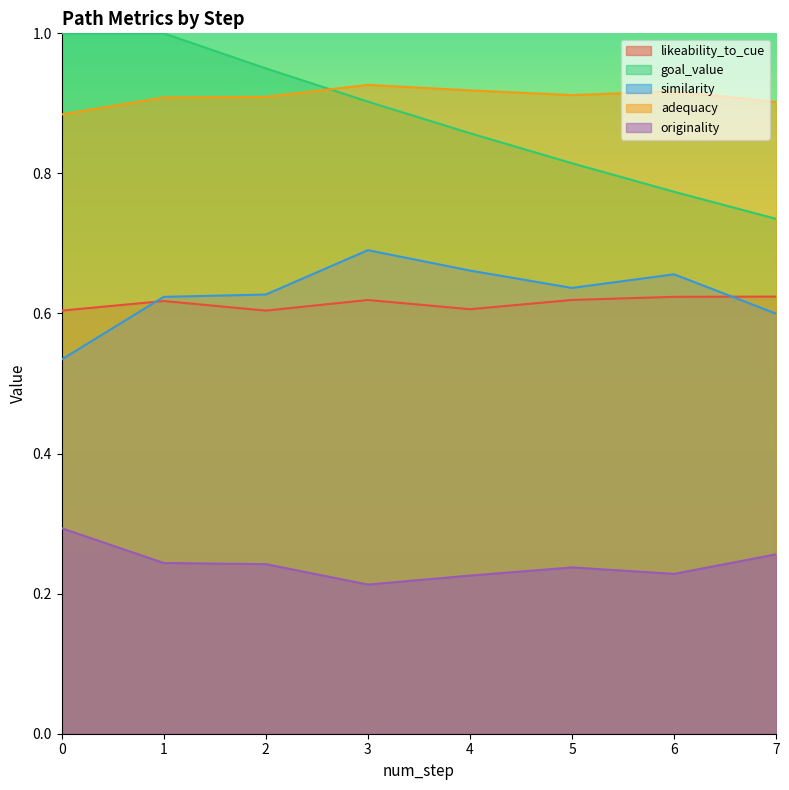

How many lines are shown in the chart?

5